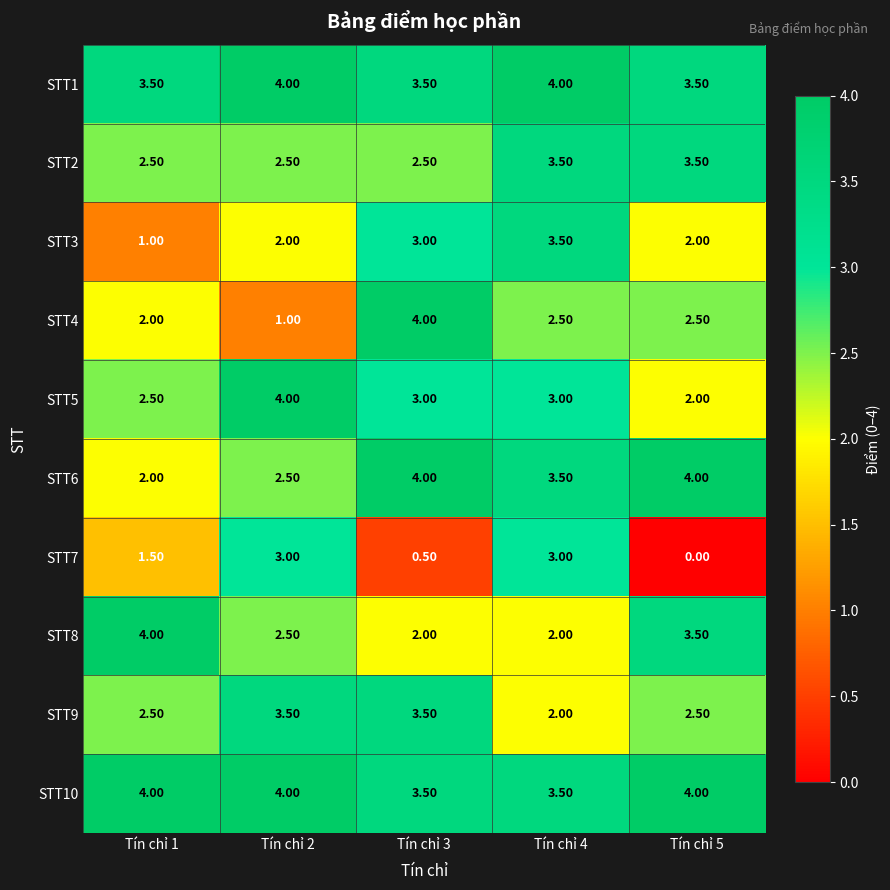

What is the difference between the second highest and second lowest values in the STT3 series?

1.0